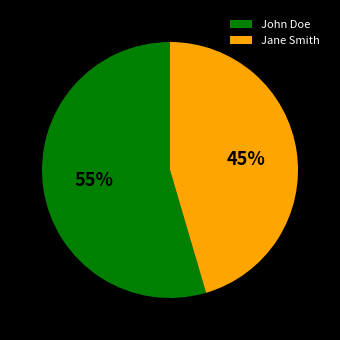

Do Jane Smith and John Doe together represent more than half of the pie?

Yes